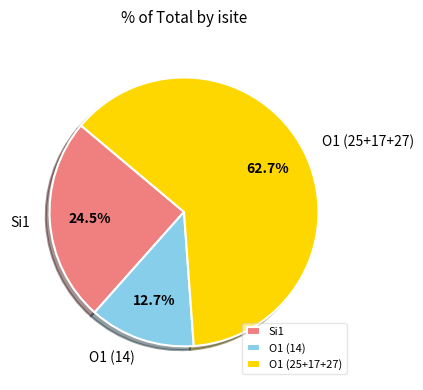

Which category has the smallest portion of the pie?

O1 (14)